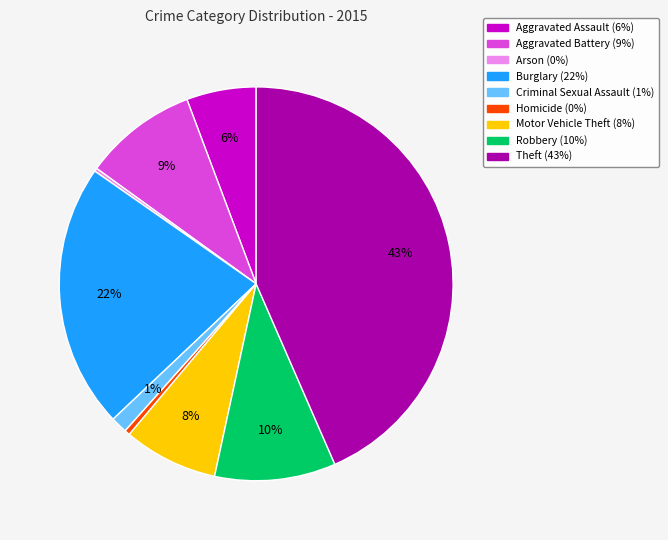

Do Aggravated Assault and Motor Vehicle Theft together represent more than half of the pie?

No